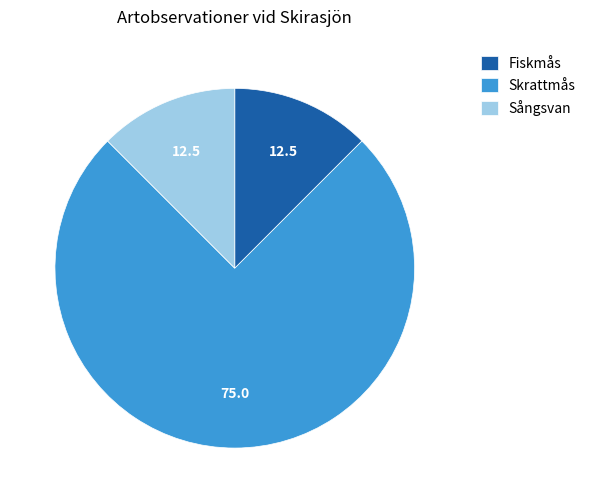

Count the number of slices in the pie.

3